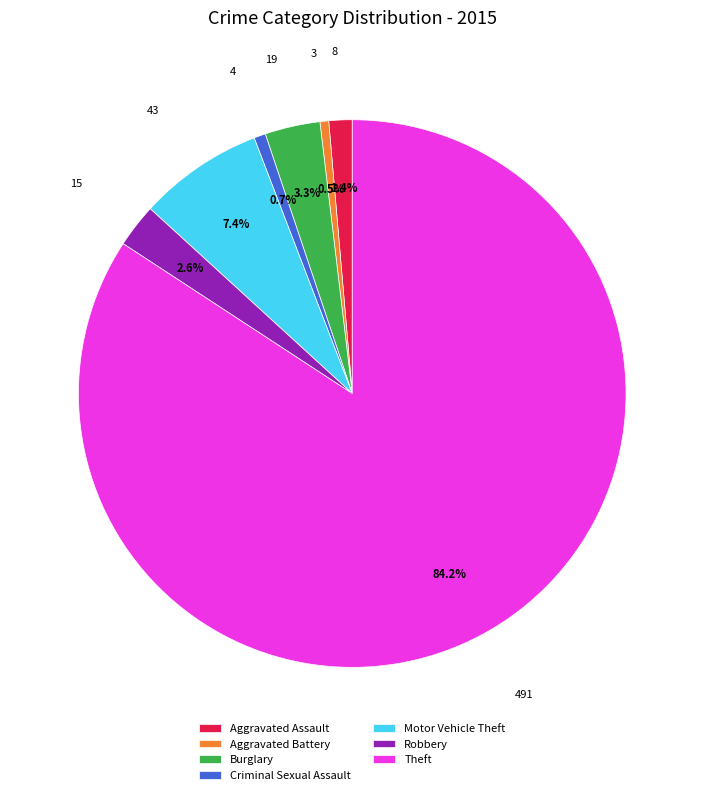

The Robbery slice represents 17% of the pie. True or false?

False